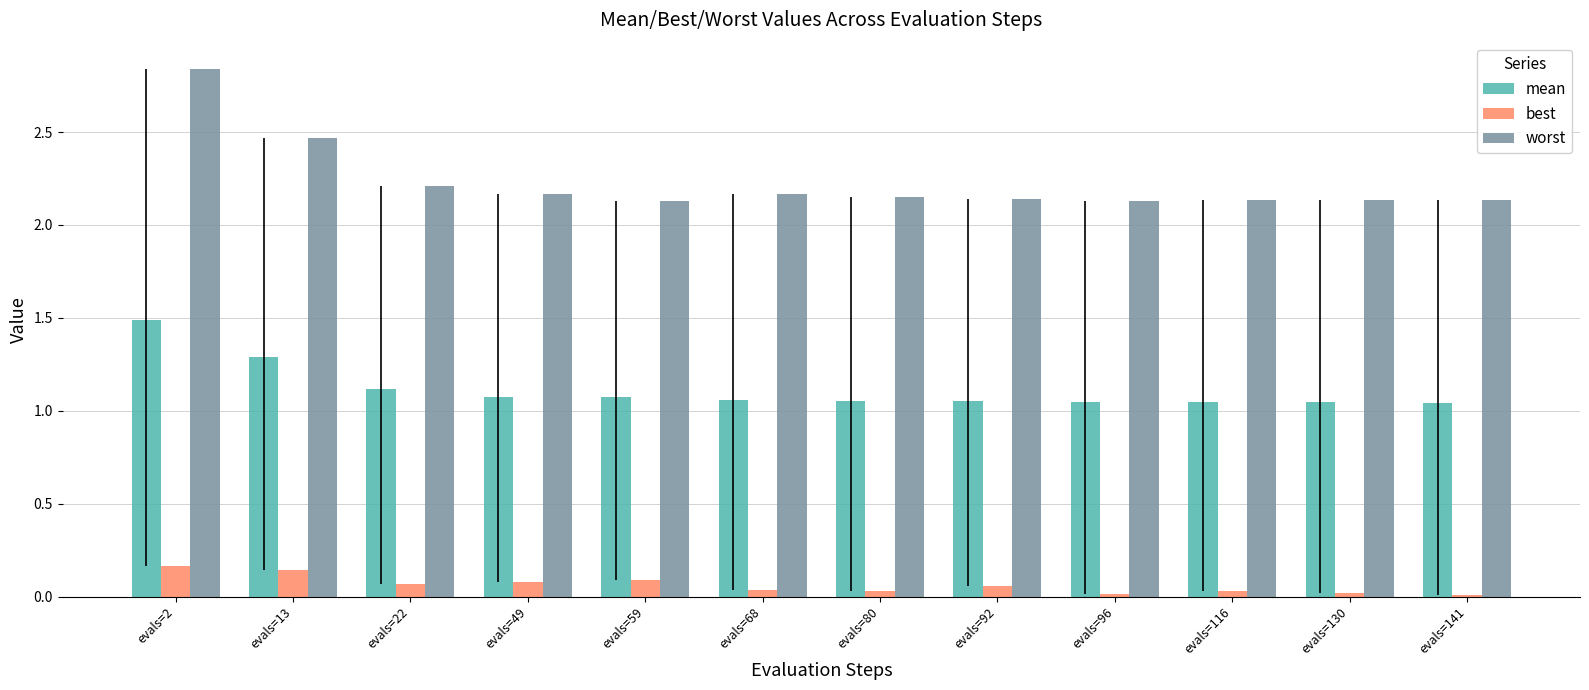

What is the highest value of the mean series?

1.5